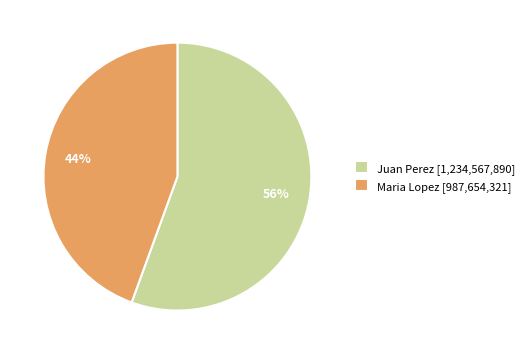

What percentage is the Juan Perez slice, to the nearest percent?

56%